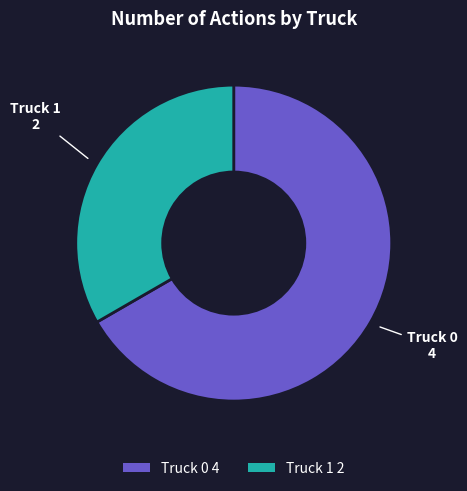

Do Truck 1 2 and Truck 0 4 together represent more than half of the pie?

Yes